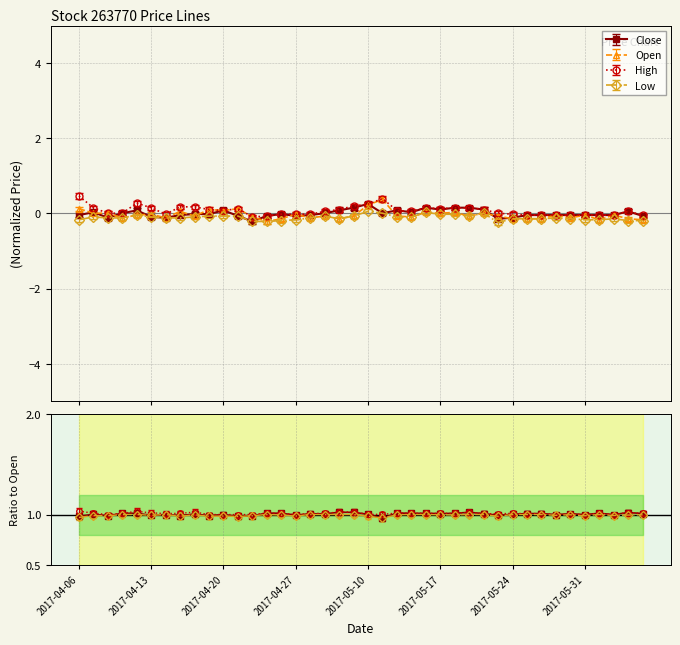

What is the difference between the maximum and second lowest values in the Close series?

0.4